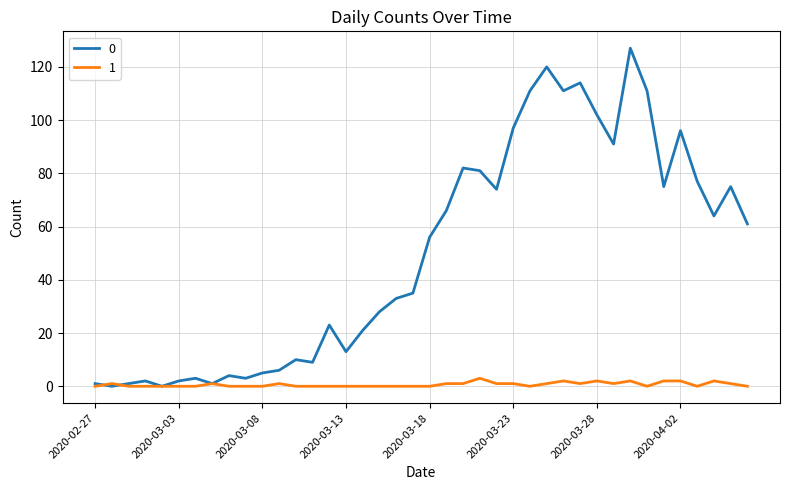

Rank the series by their maximum value, from lowest to highest.

1, 0